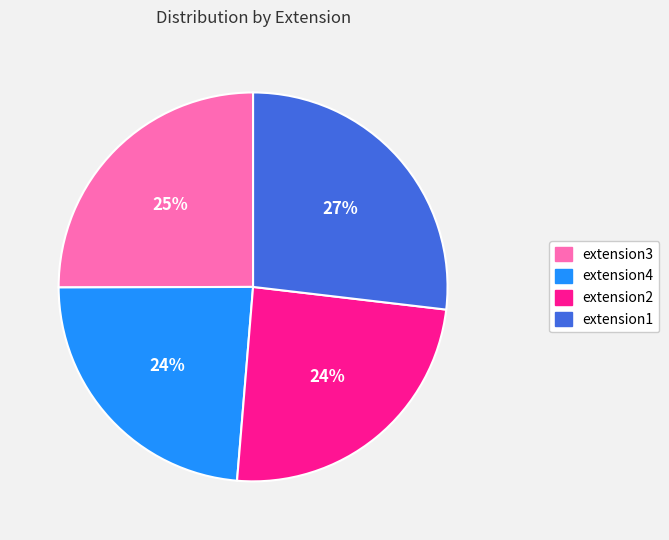

To the nearest percent, what percentage of the pie is extension2?

24%